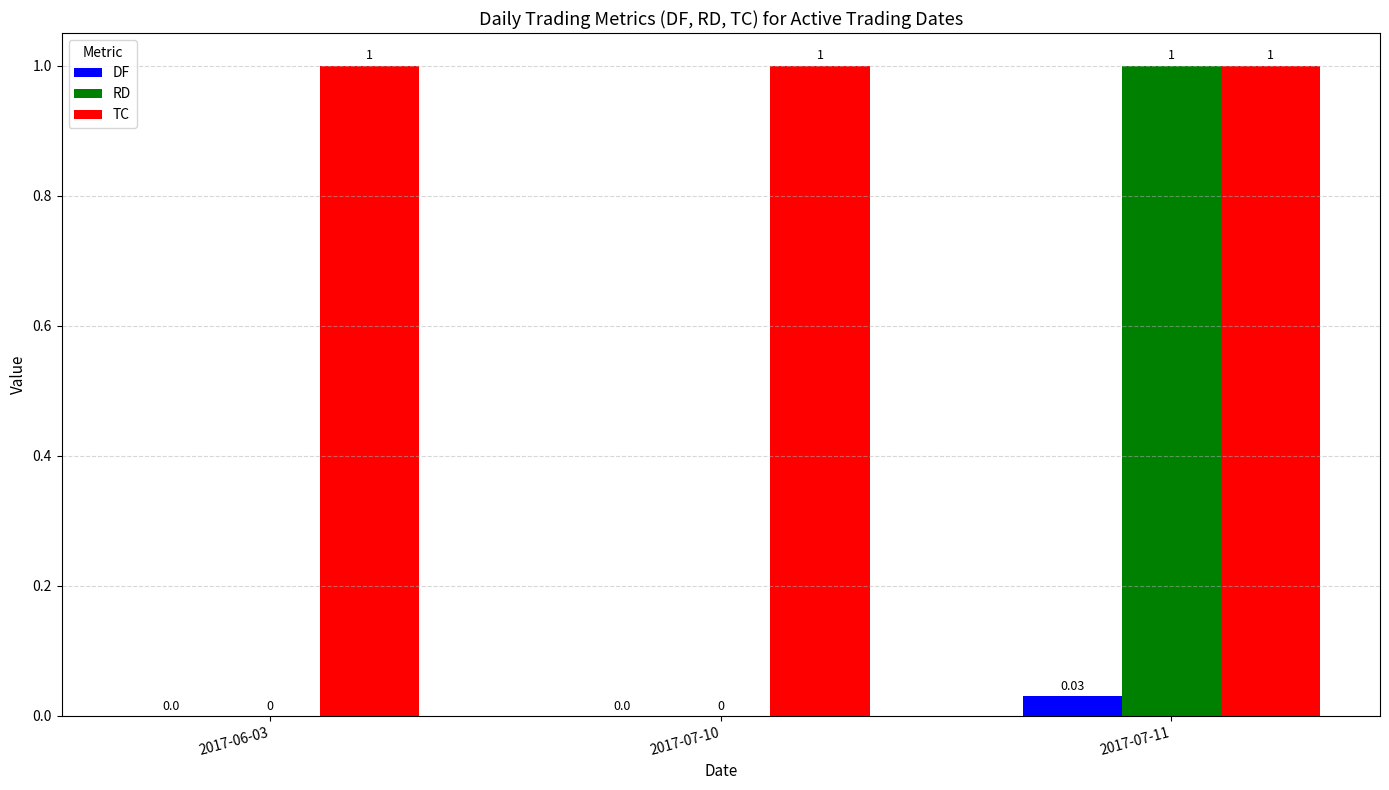

Is it true that RD equals -0.5 at 2017-06-03?

False